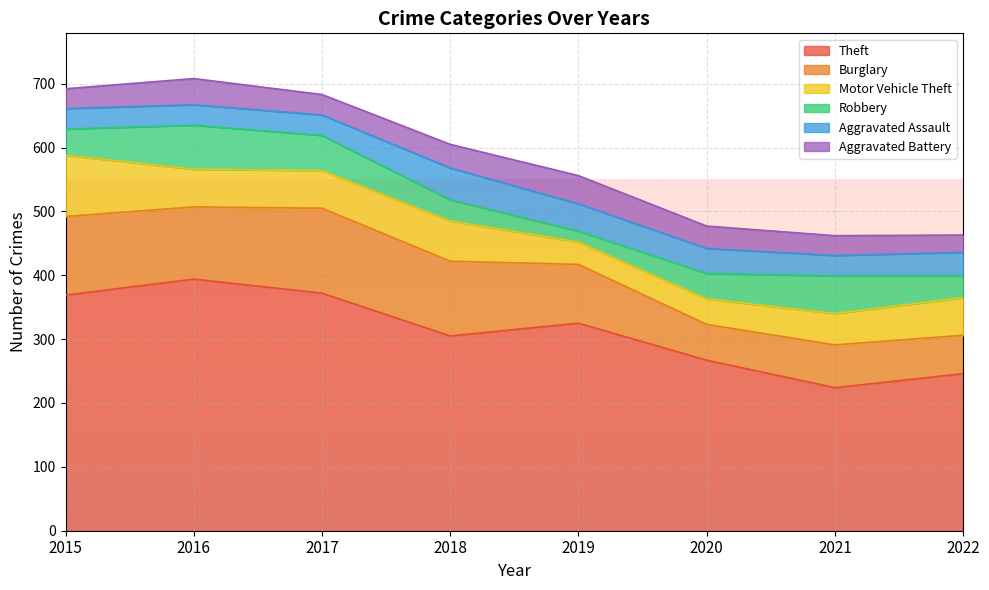

How many lines are shown in the chart?

6